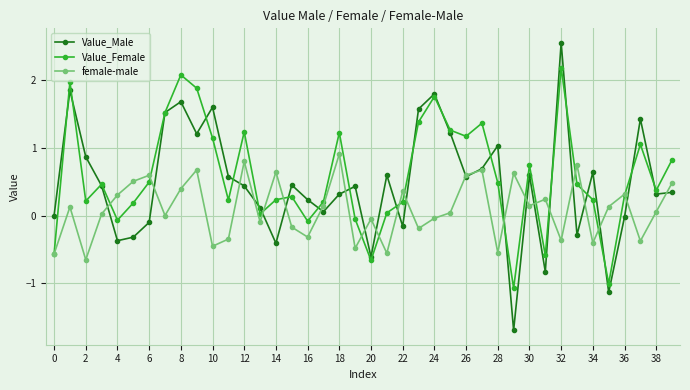

Rank the series by their maximum value, from lowest to highest.

female-male, Value_Female, Value_Male